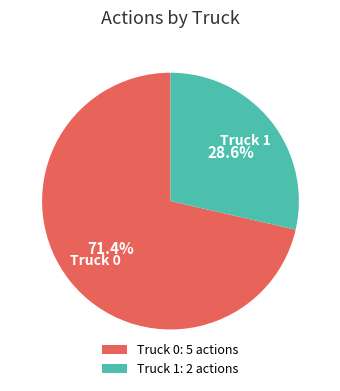

To the nearest percent, what is the average slice percentage?

50%